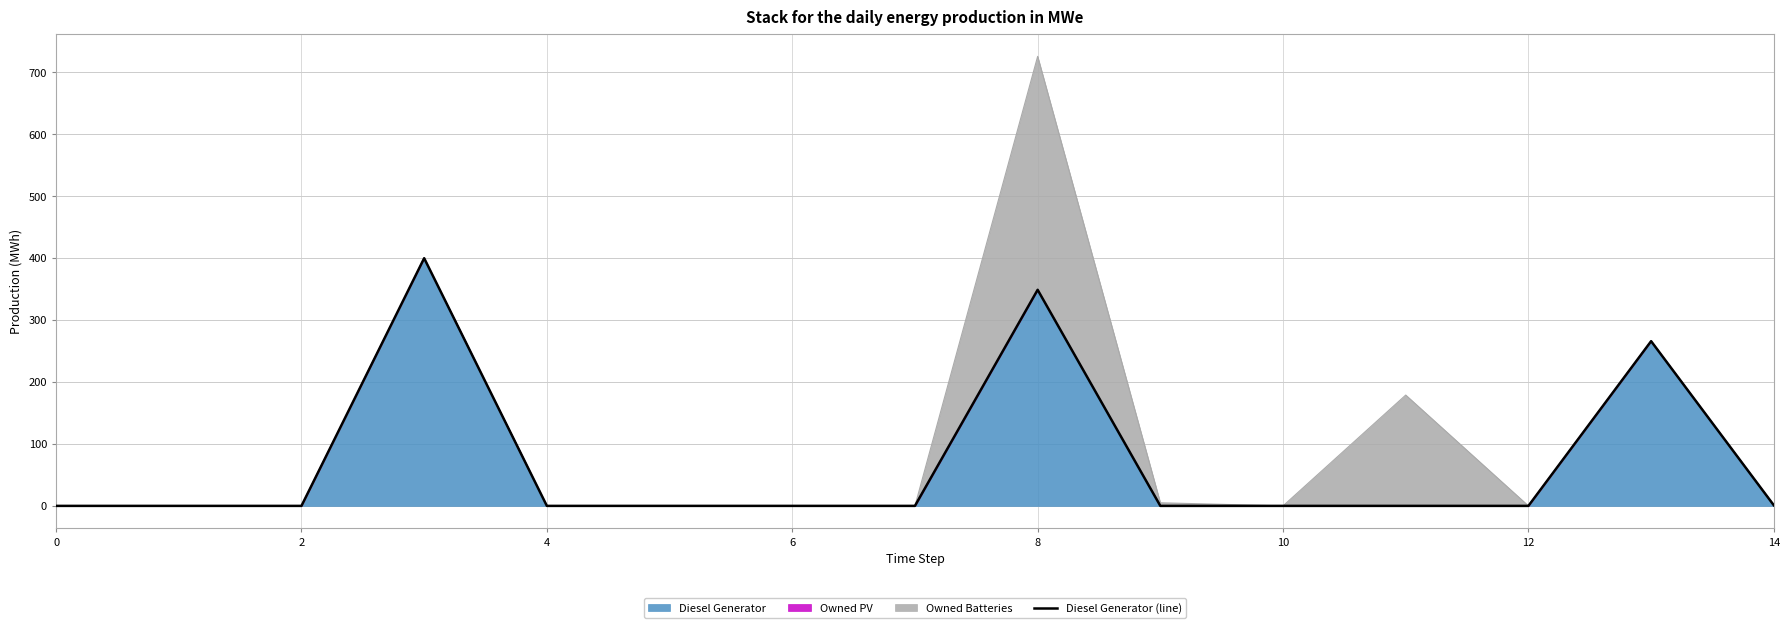

How many lines are shown in the chart?

1